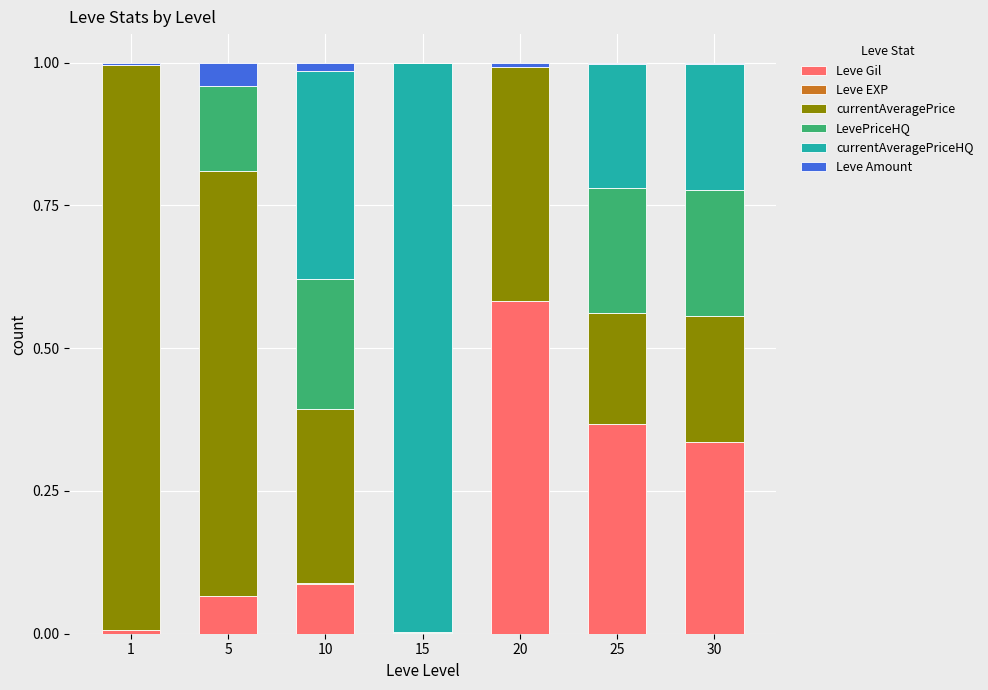

Rank the categories by currentAveragePriceHQ value from lowest to highest.

1, 5, 20, 25, 30, 10, 15